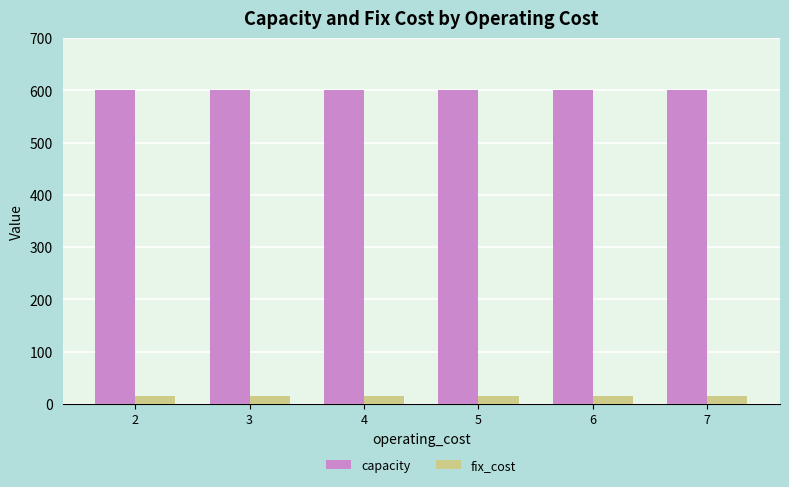

What is the value of the fix_cost bar at the 6th from the left?

15